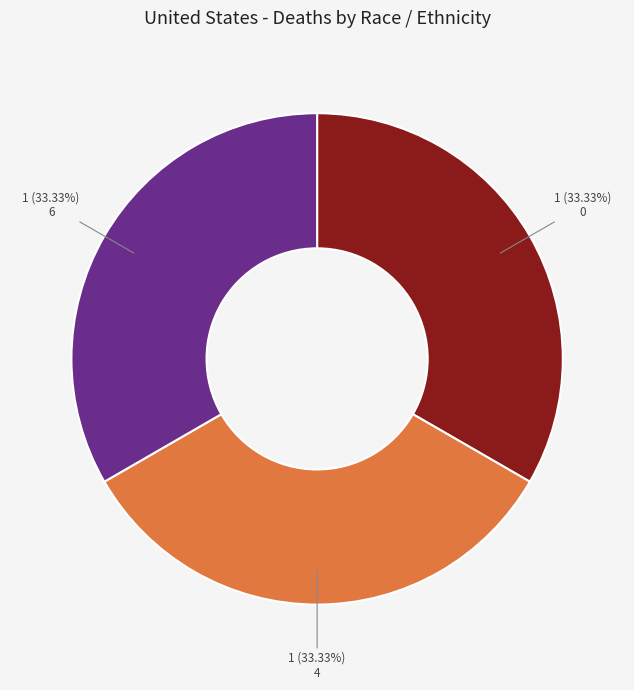

Does any single category account for the majority?

No